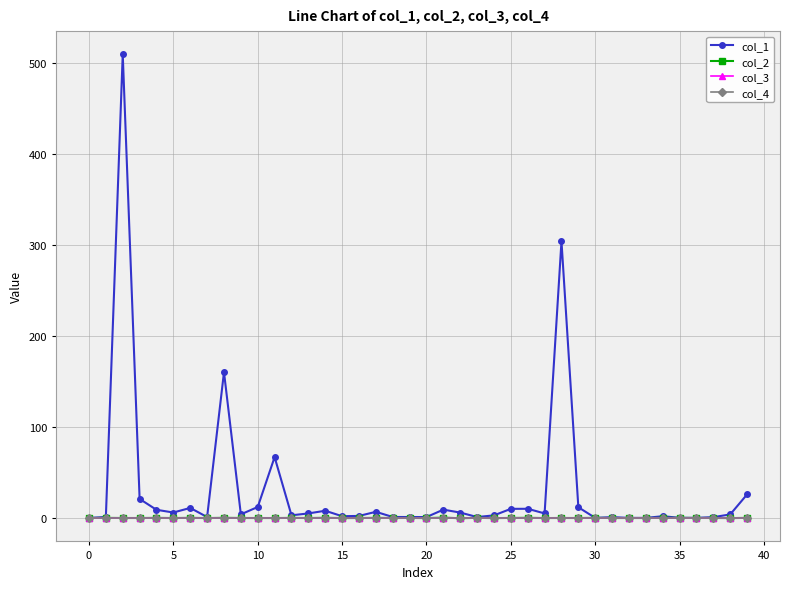

Does the chart have visible grid lines?

Yes